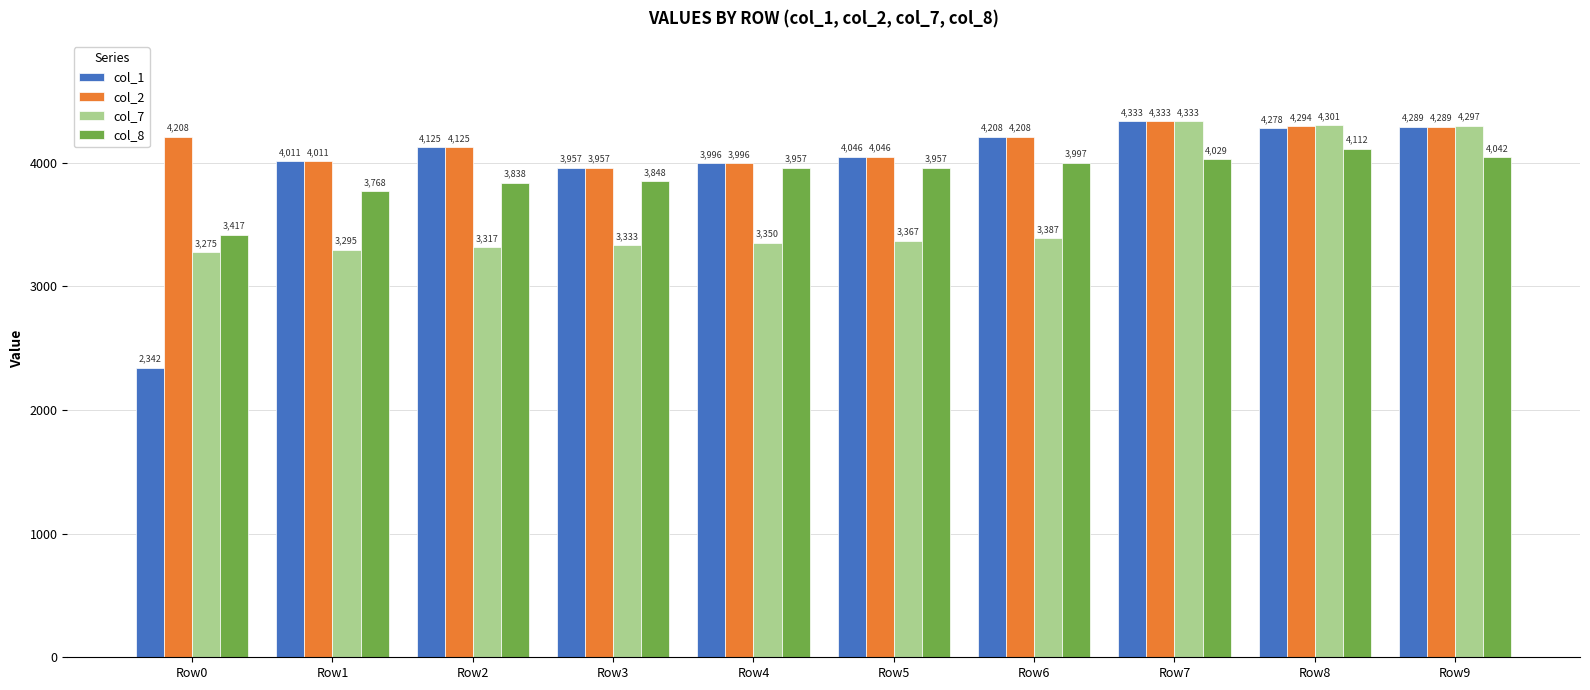

At which category is the sum across all series the highest?

Row7